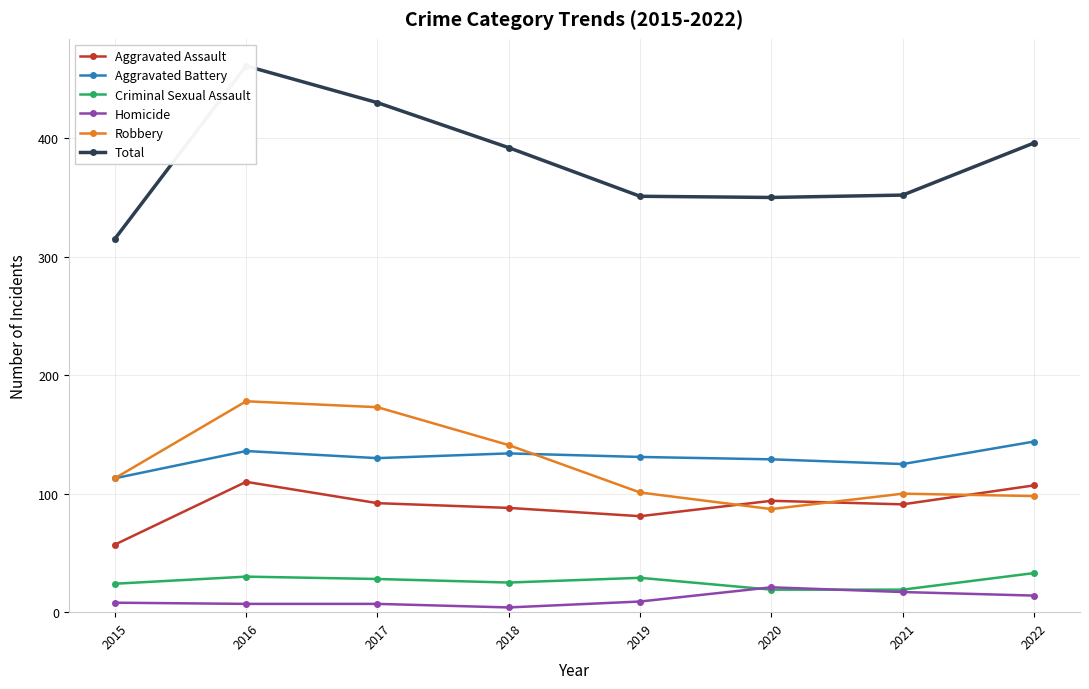

How many lines are shown in the chart?

6